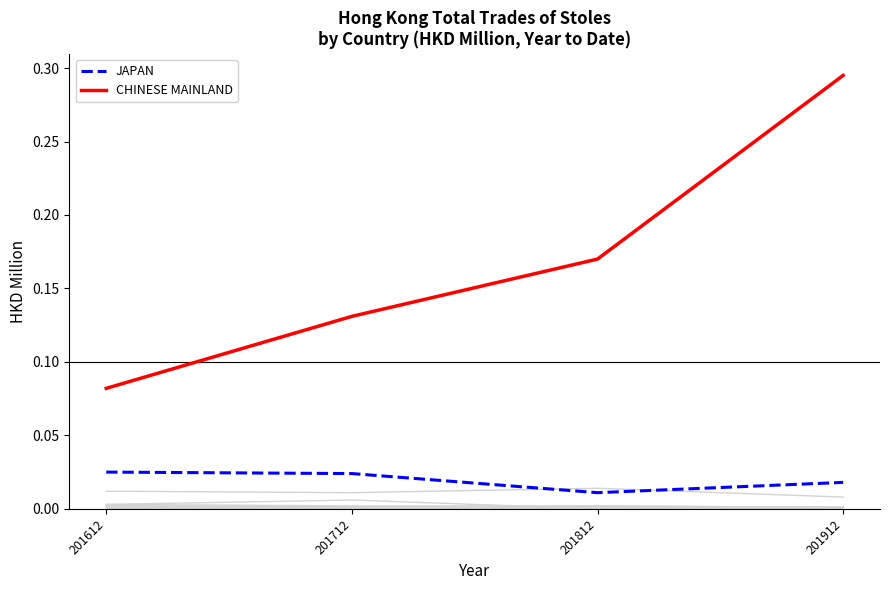

What is the total value across all series at 201812?

0.2